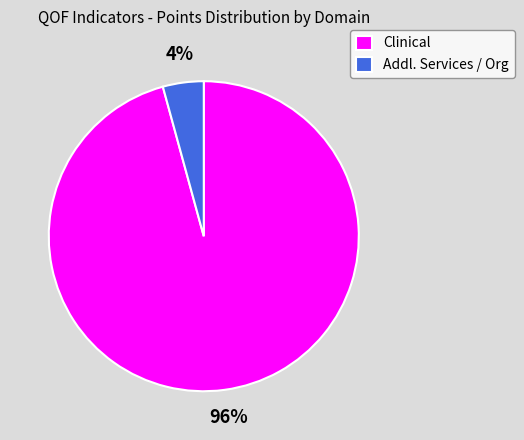

To the nearest percent, what is the average slice percentage?

50%